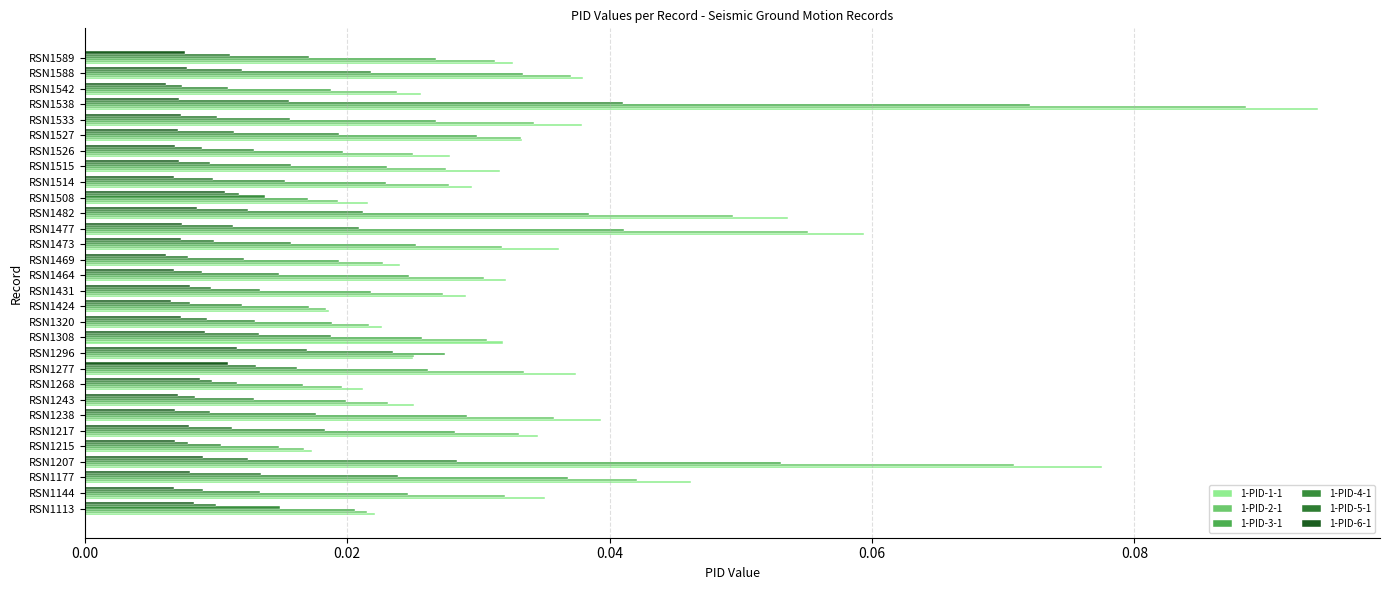

What position from the left is 10?

11